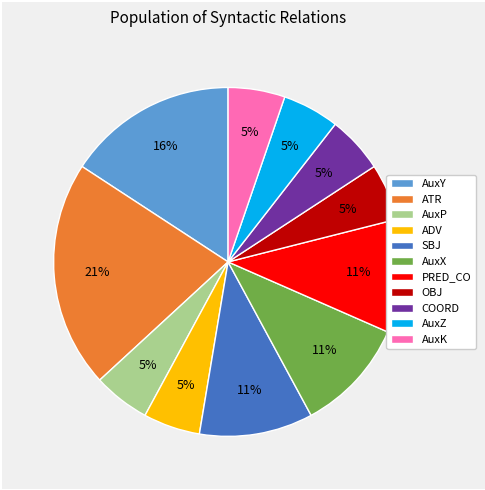

To the nearest percent, what percentage of the pie is ADV?

5%